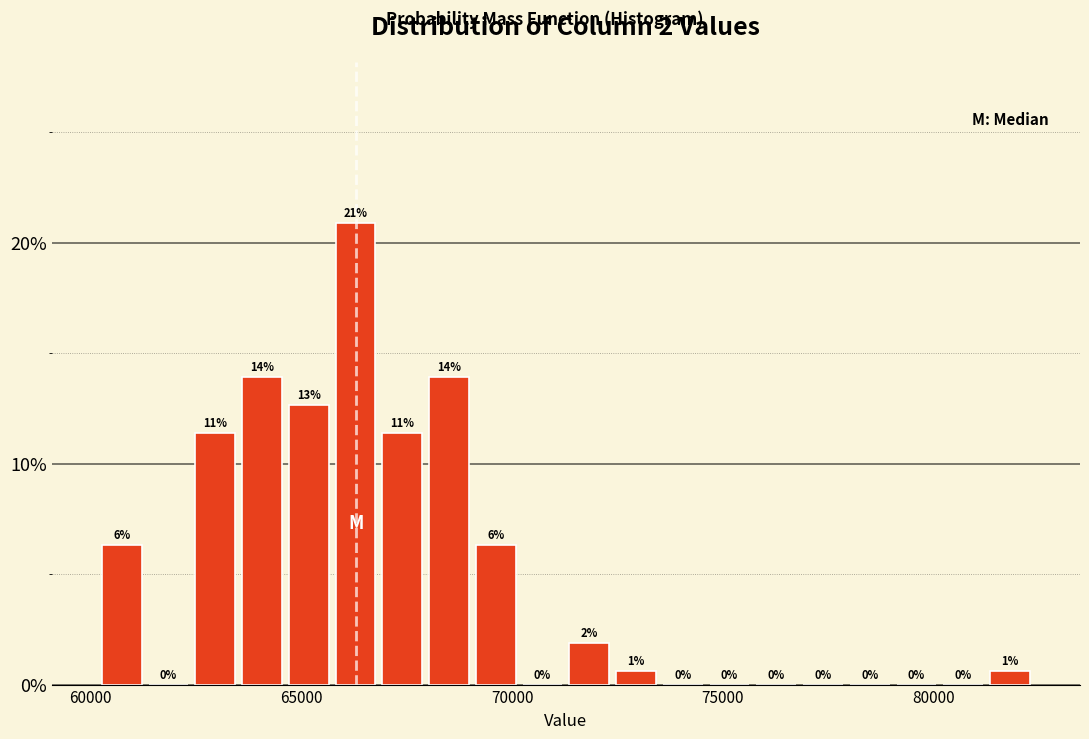

Around what value on the x-axis is the tallest bar? Give the approximate position of its centre, as read against the axis.

66500